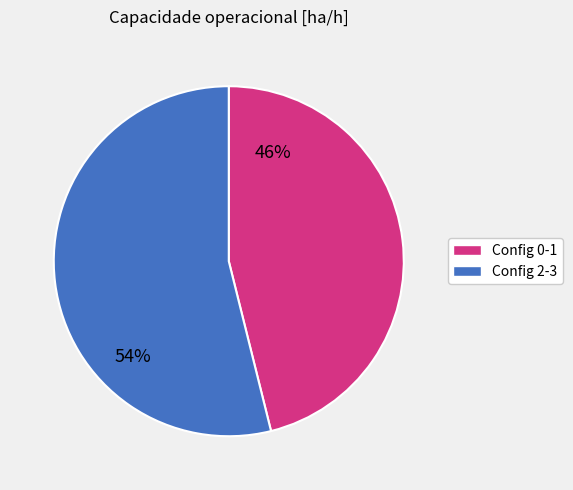

The Config 2-3 slice represents 54% of the pie. True or false?

True